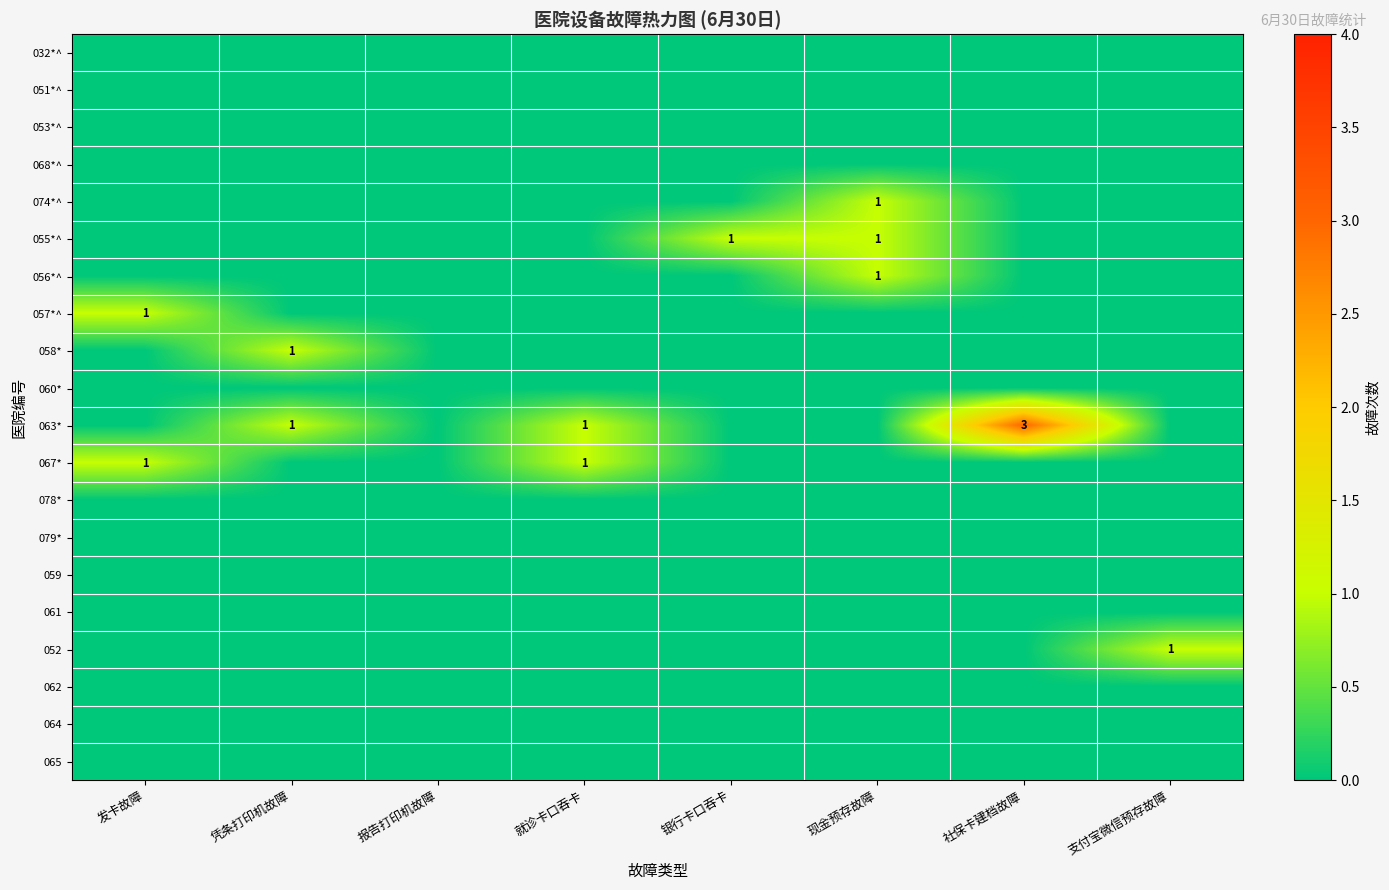

List the labels in order of 056*^ value, largest first.

现金预存故障, 发卡故障, 凭条打印机故障, 报告打印机故障, 就诊卡口吞卡, 银行卡口吞卡, 社保卡建档故障, 支付宝微信预存故障